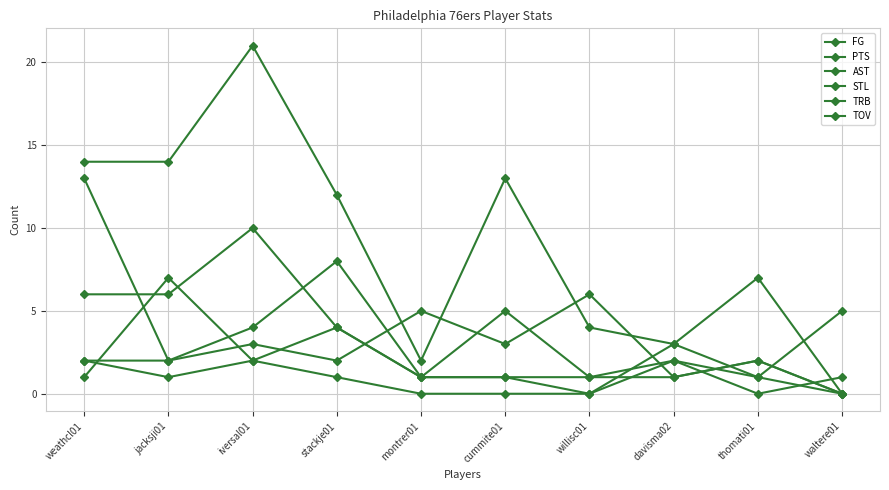

What is the average value of the FG series?

4